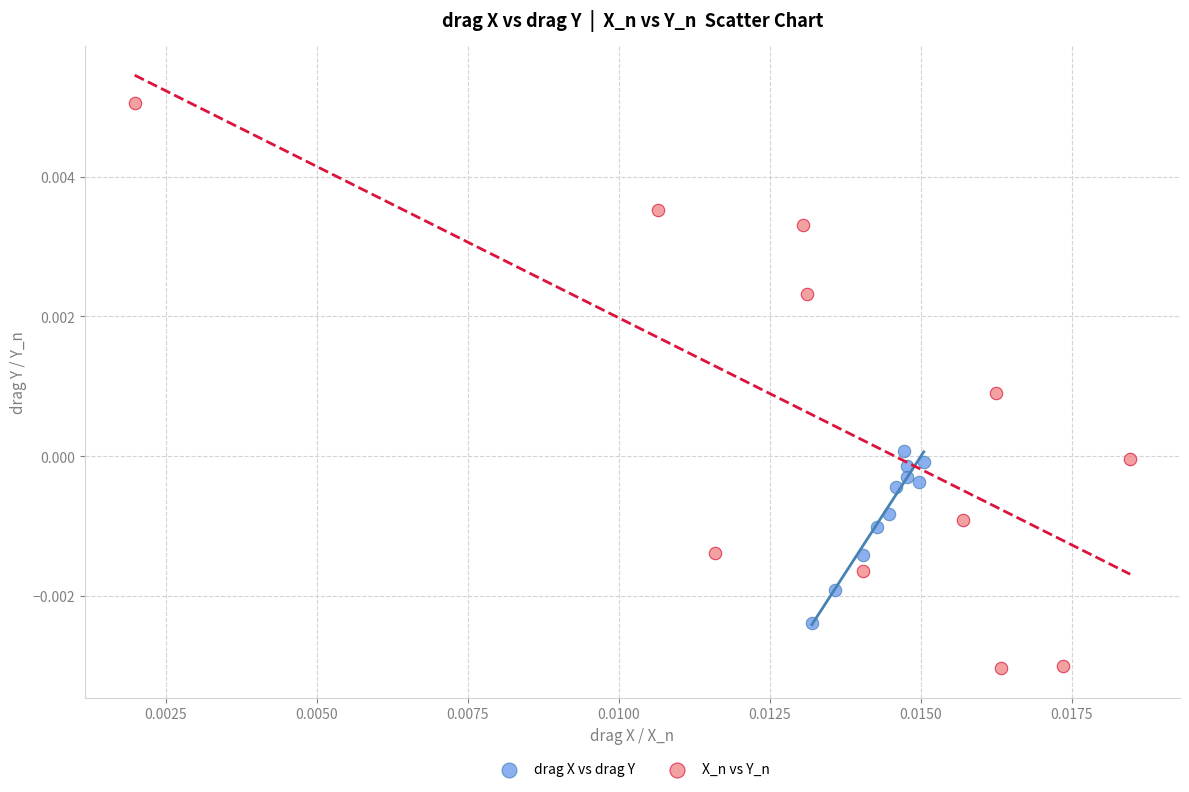

Which series reaches the maximum Y coordinate?

X_n vs Y_n